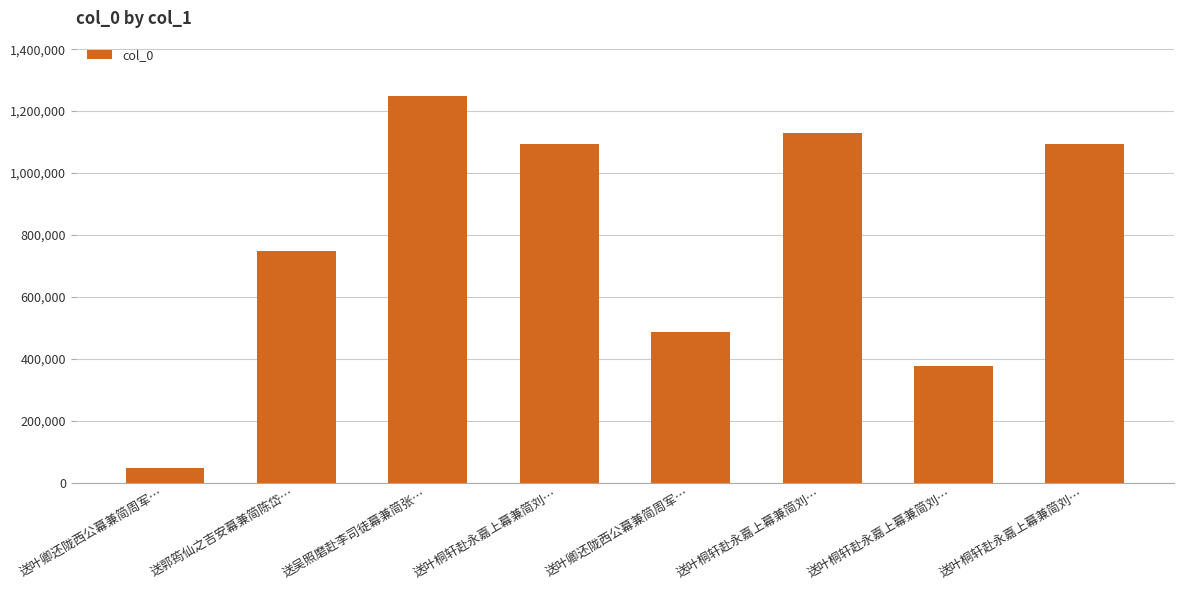

How many data points are less than 1095340?

4